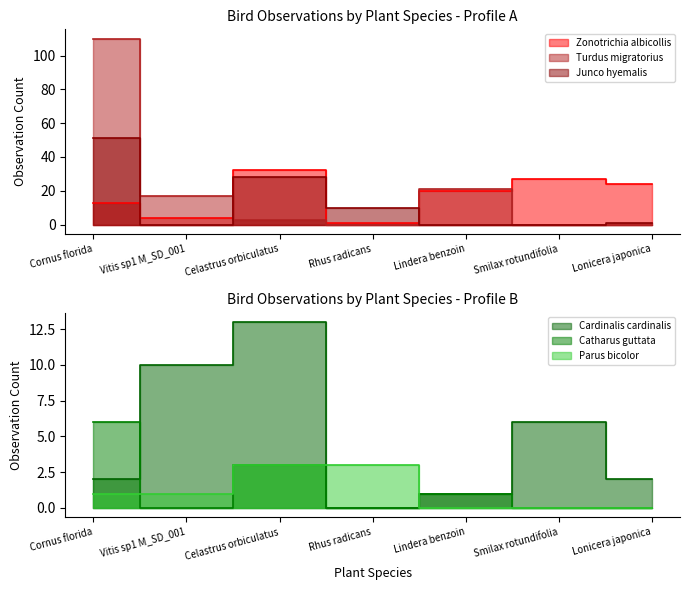

At how many categories does at least one series exceed 98?

1